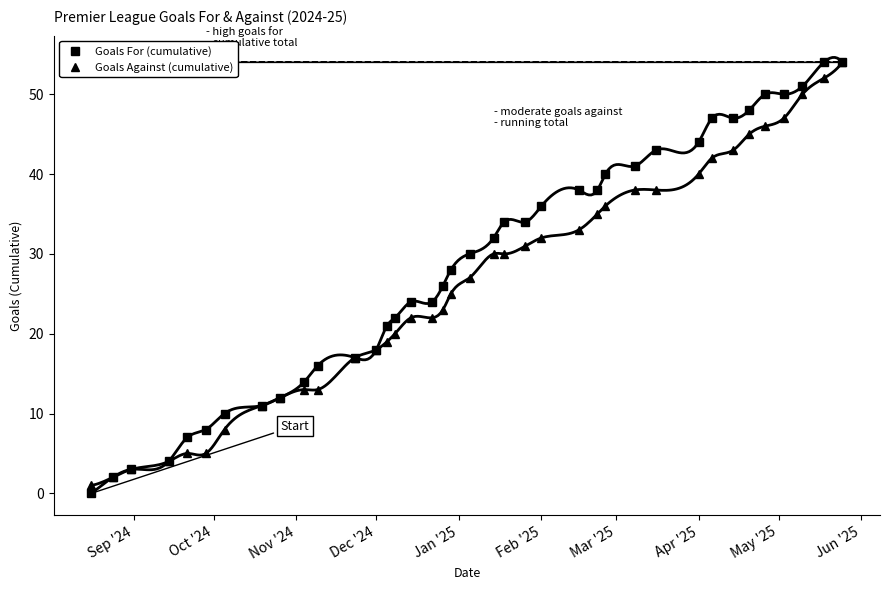

What is the highest value of the Goals Against (cumulative) series?

54